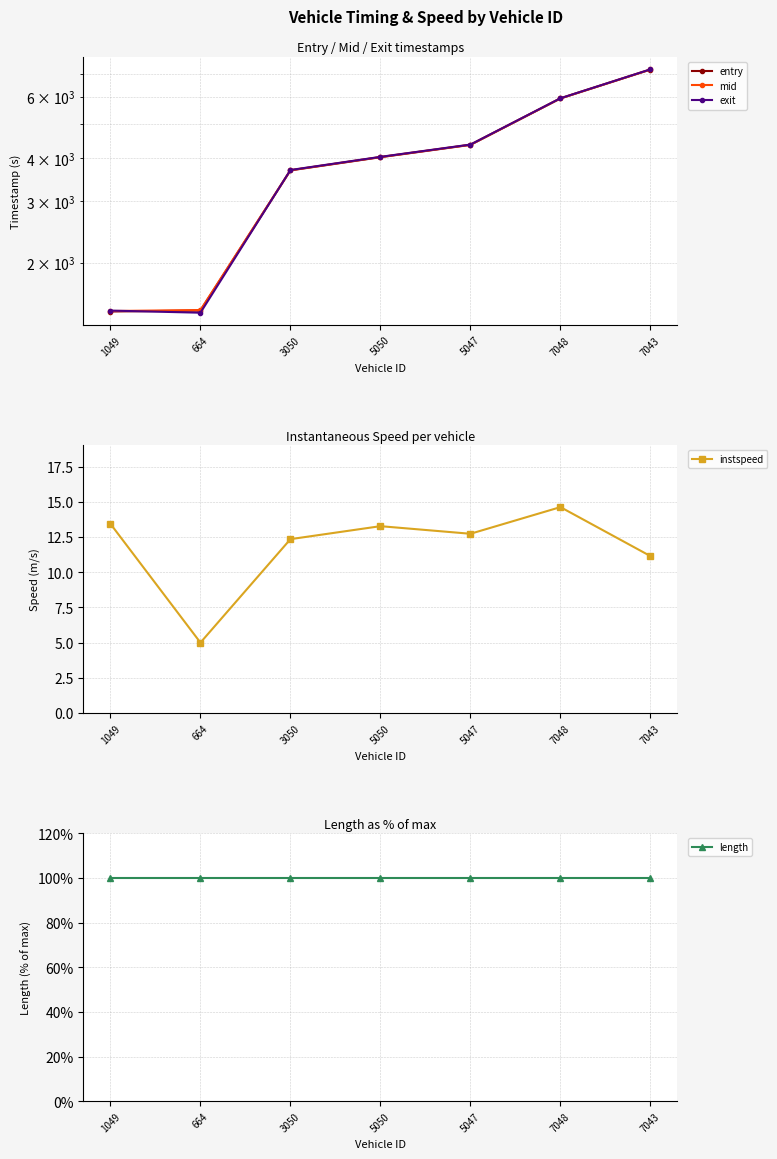

Reading left to right, what are all the values shown in this chart?

entry: 1446.0	1455.0	3685.7	4022.6	4364.9	5938.0	7191.1
mid: 1450.6	1460.3	3690.3	4027.1	4369.6	5942.1	7196.4
exit: 1454.8	1434.6	3694.8	4031.4	4374.0	5946.2	7201.3
instspeed: 13.4	5.0	12.3	13.3	12.7	14.6	11.1
length: 100.0	100.0	100.0	100.0	100.0	100.0	100.0